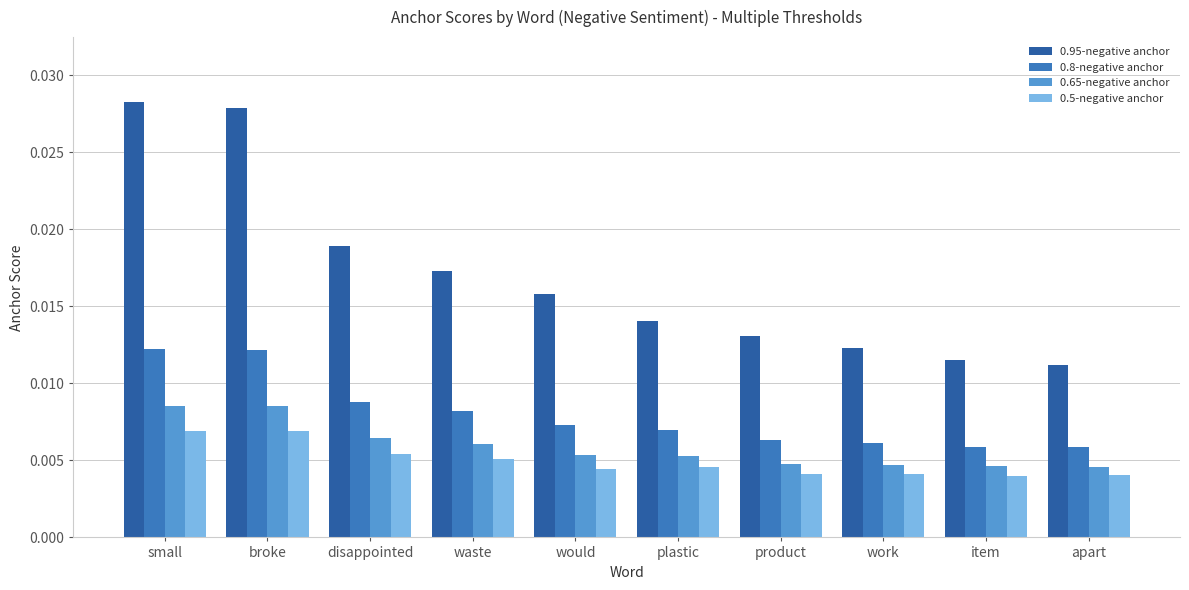

What position from the left is apart?

10